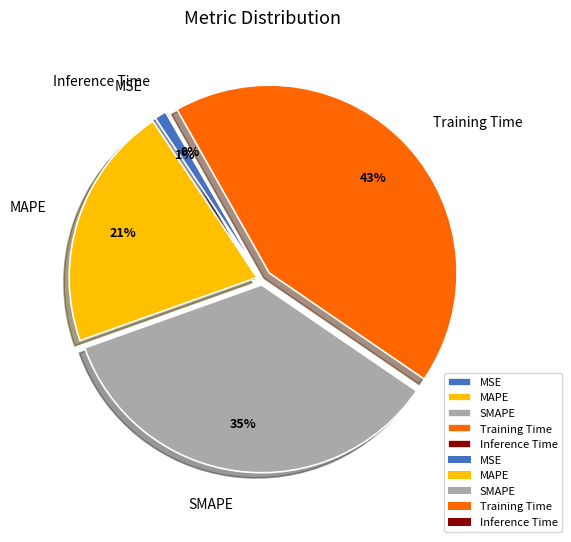

To the nearest percent, what is the difference between the largest and smallest slice percentages?

43%